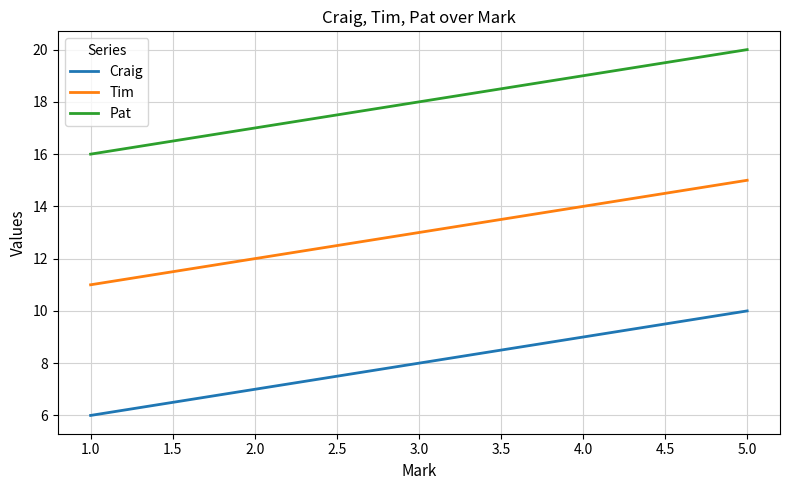

At which category is the sum across all series the highest?

5.0